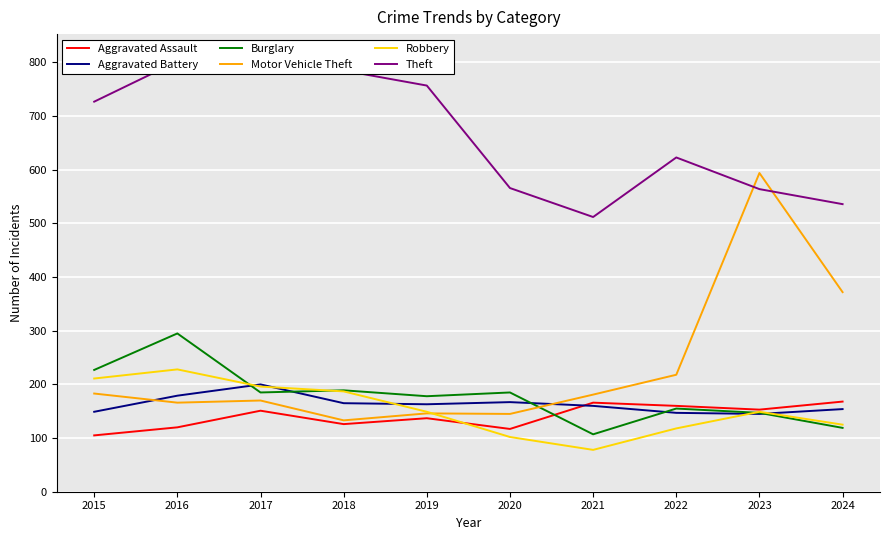

Reading right to left, list all the values displayed in this chart.

Aggravated Assault: 2024=168	2023=153	2022=160	2021=166	2020=117	2019=137	2018=126	2017=151	2016=120	2015=105
Aggravated Battery: 2024=154	2023=145	2022=147	2021=160	2020=167	2019=163	2018=165	2017=200	2016=179	2015=149
Burglary: 2024=119	2023=147	2022=155	2021=107	2020=185	2019=178	2018=189	2017=185	2016=295	2015=227
Motor Vehicle Theft: 2024=372	2023=594	2022=218	2021=181	2020=145	2019=146	2018=133	2017=170	2016=166	2015=183
Robbery: 2024=125	2023=149	2022=118	2021=78	2020=102	2019=149	2018=187	2017=196	2016=228	2015=211
Theft: 2024=536	2023=564	2022=623	2021=512	2020=566	2019=757	2018=785	2017=816	2016=802	2015=727